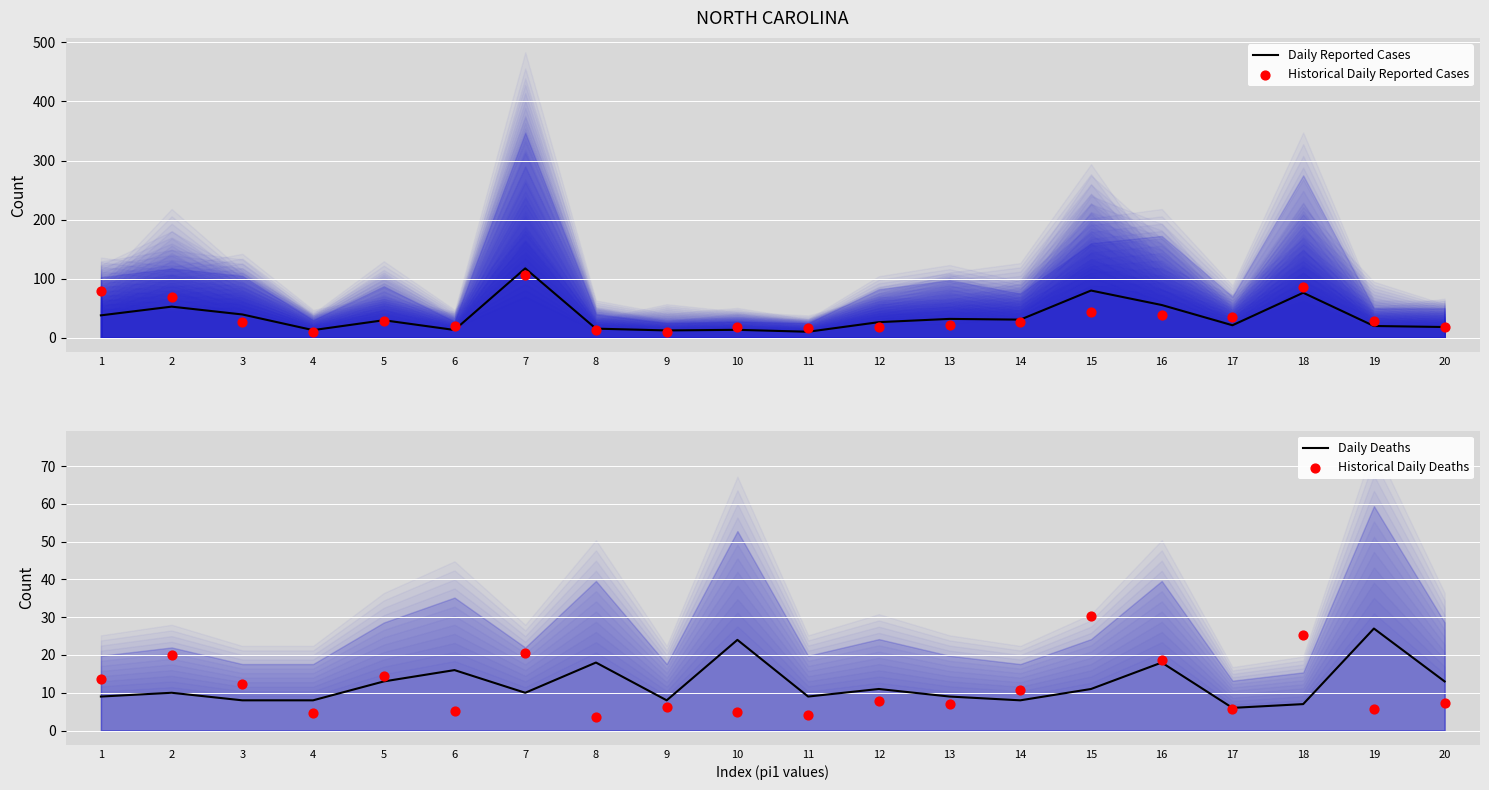

Which series reaches the maximum Y coordinate?

Daily Reported Cases